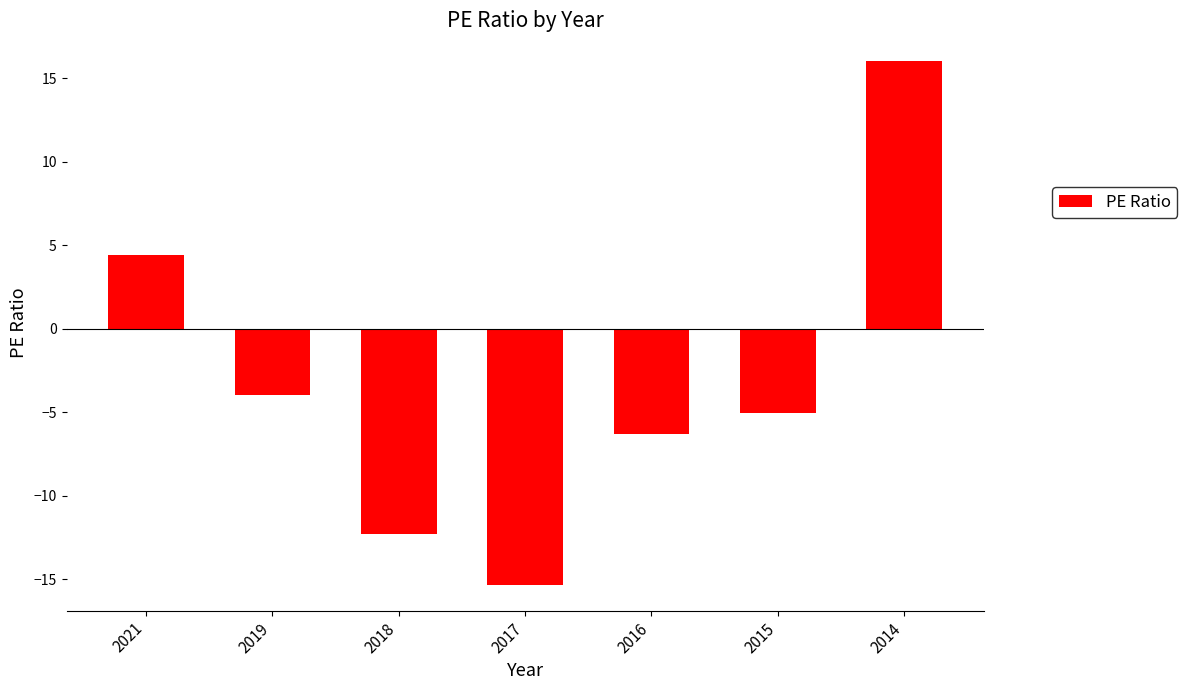

What is the value of the 1st bar from the left?

4.4